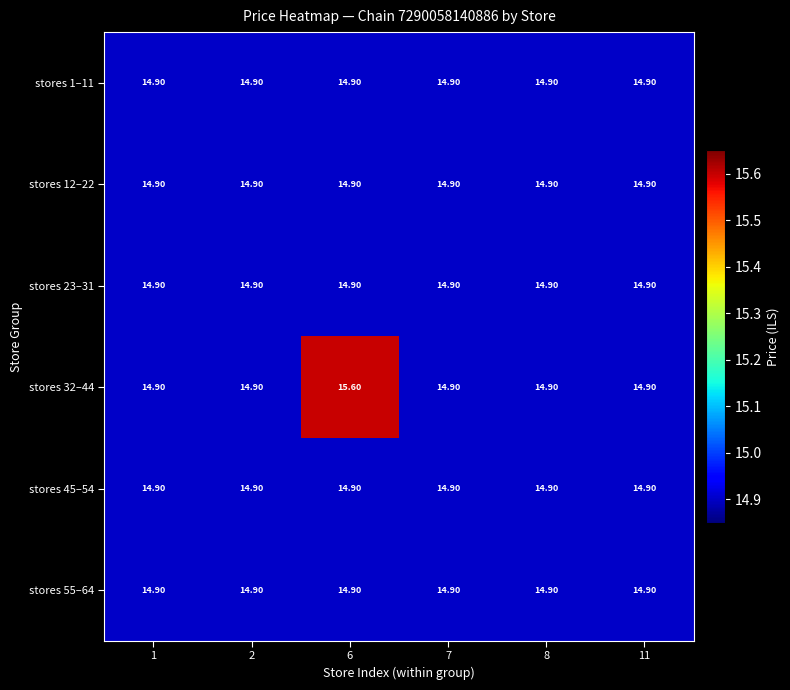

At which category is the sum across all series the highest?

6